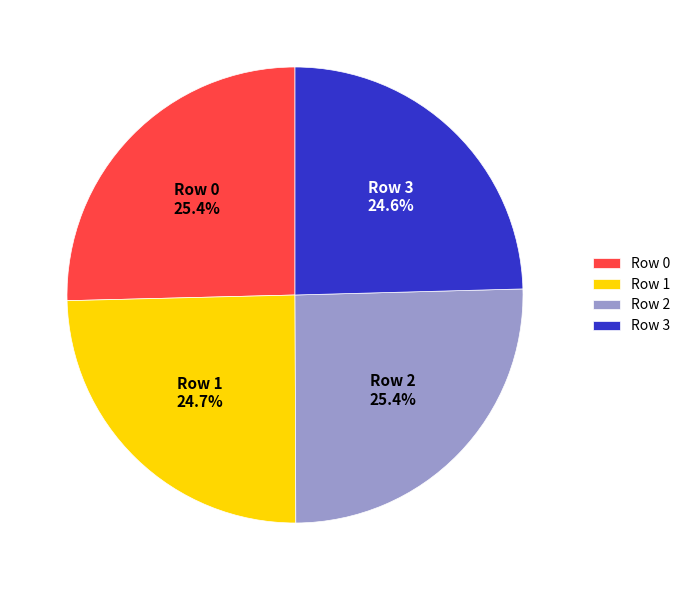

Is there a majority slice in this chart?

No